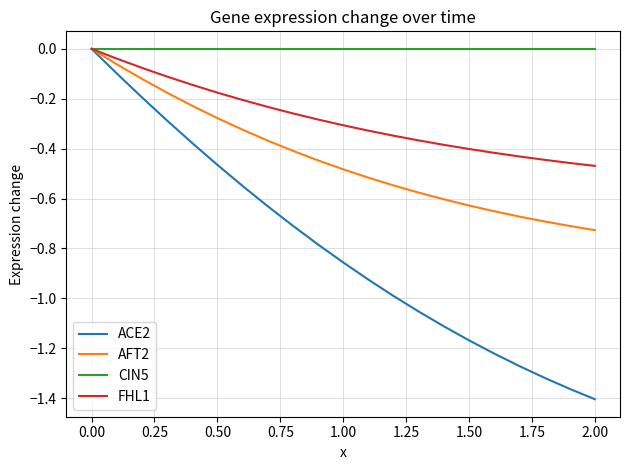

List the series in order of their overall mean, highest first.

CIN5, FHL1, AFT2, ACE2